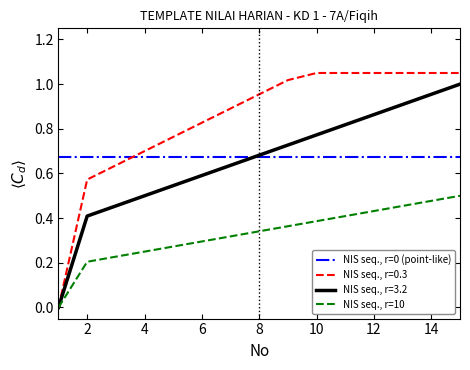

Which series has the largest range (max minus min)?

NIS seq., r=0.3